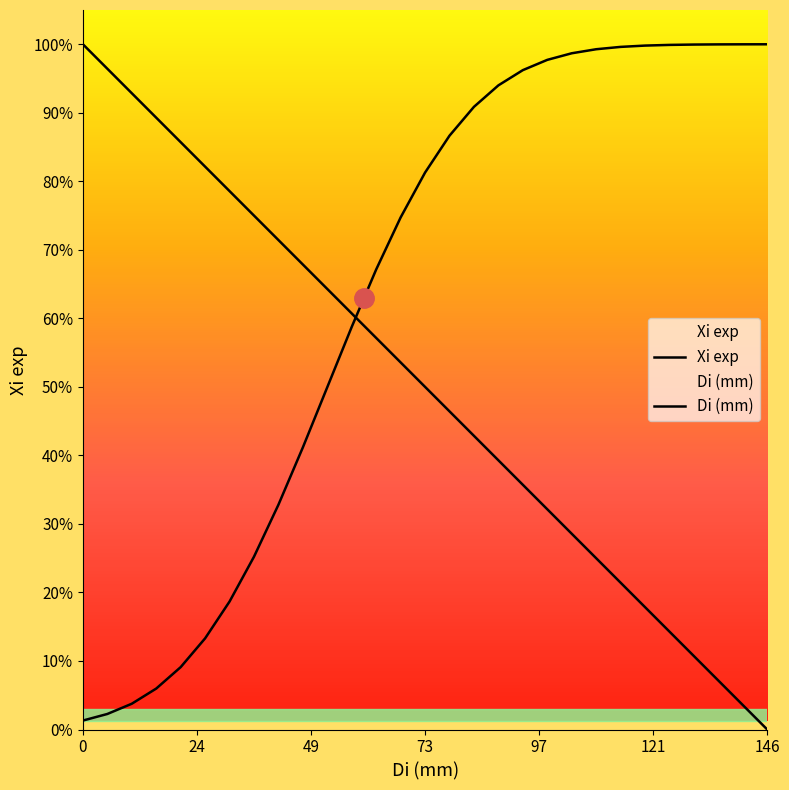

Reading left to right, list all the values displayed in this chart.

Di (mm): 1.0	1.0	0.9	0.9	0.9	0.8	0.8	0.8	0.7	0.7	0.6	0.6	0.6	0.5	0.5	0.5	0.4	0.4	0.4	0.3	0.3	0.2	0.2	0.2	0.1	0.1	0.1	0.0	0.0
Xi exp: 0.0	0.0	0.0	0.1	0.1	0.1	0.2	0.3	0.3	0.4	0.5	0.6	0.7	0.7	0.8	0.9	0.9	0.9	1.0	1.0	1.0	1.0	1.0	1.0	1.0	1.0	1.0	1.0	1.0